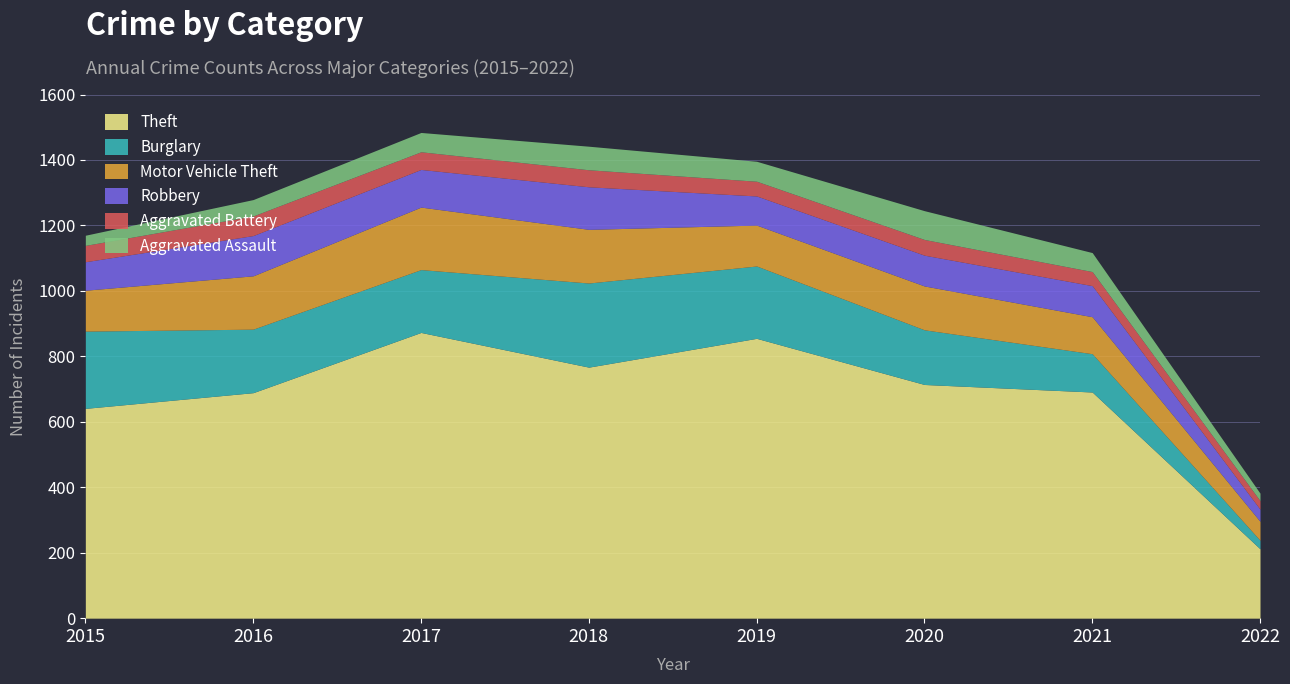

What is the value of the Burglary point at the 2nd from the left?

194